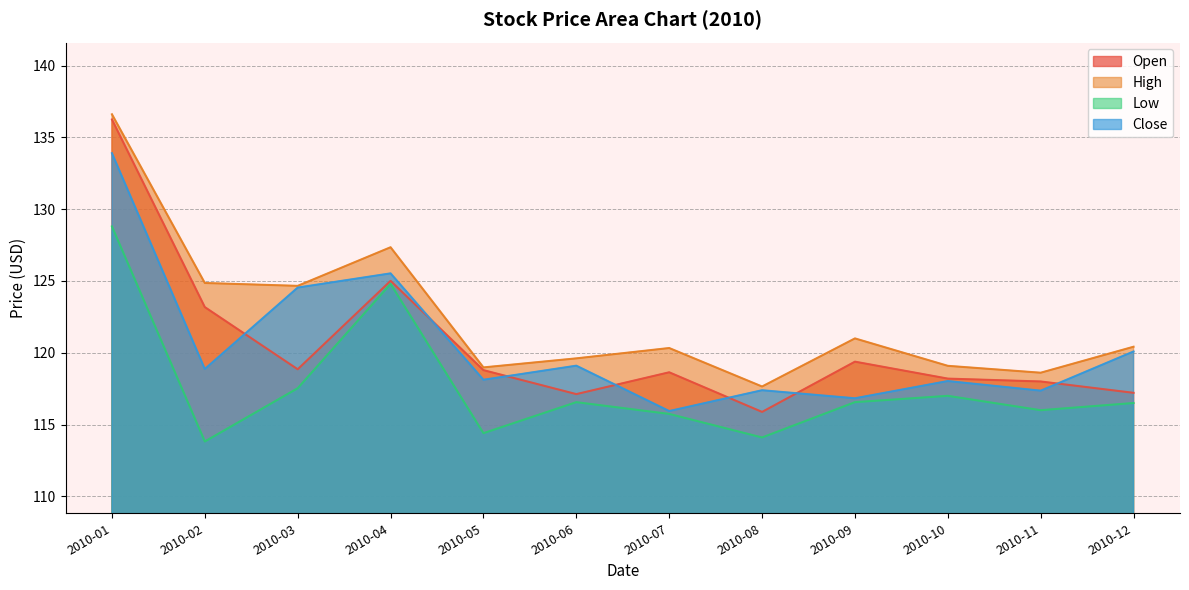

Which series changed the most between 2010-02 and 2010-06?

Open